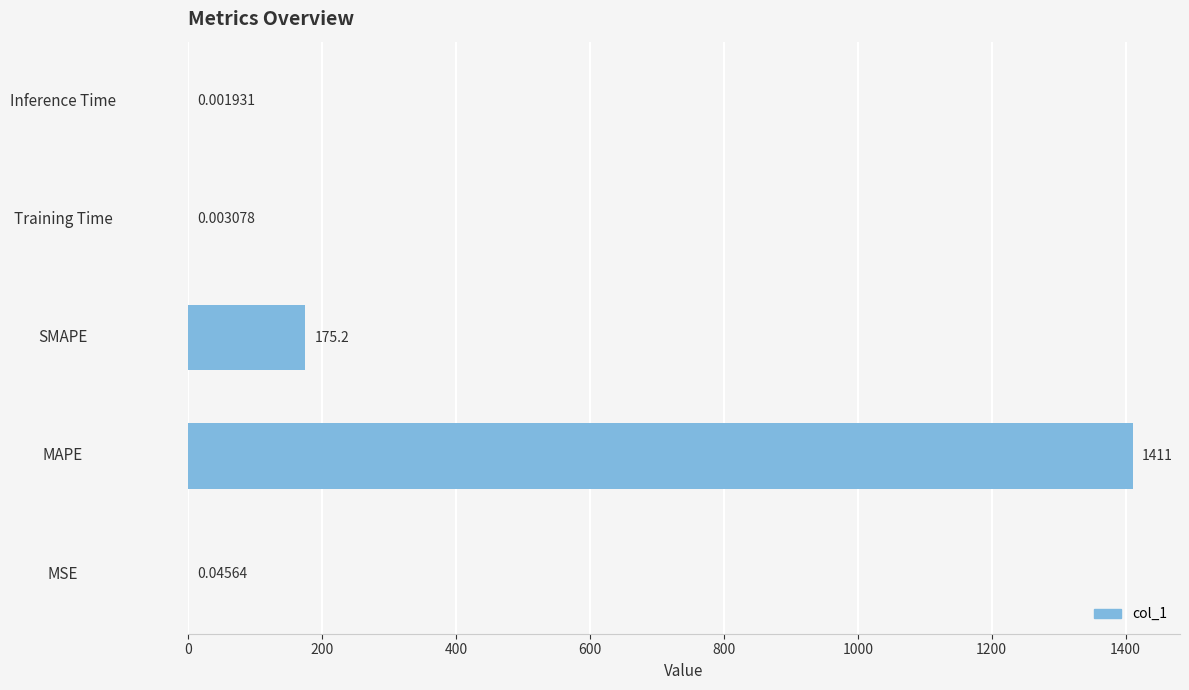

At which label is the value closest to 705?

SMAPE